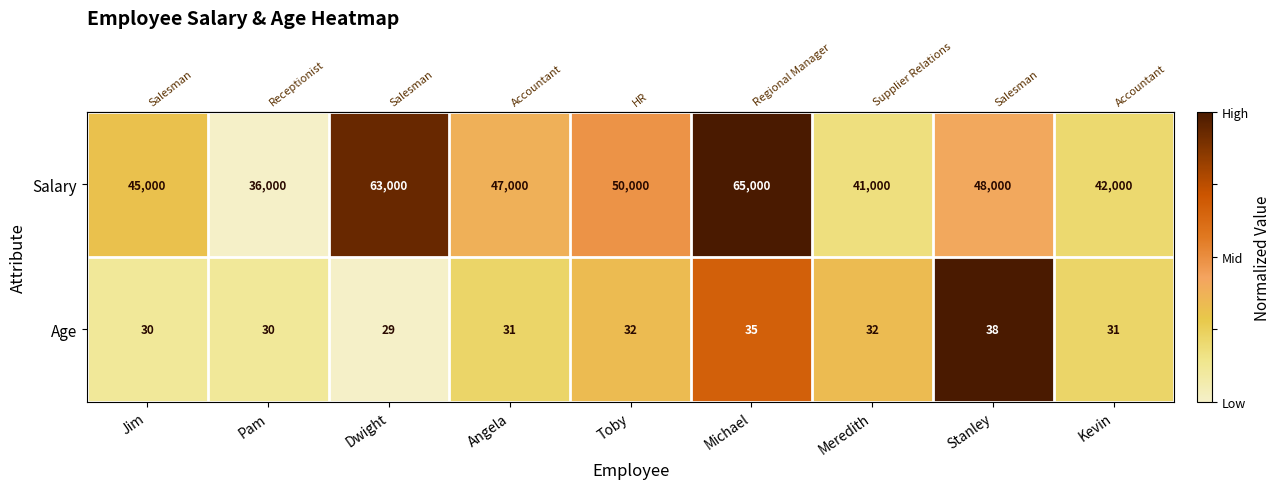

True or false: Age has a value of 40 at Jim.

False